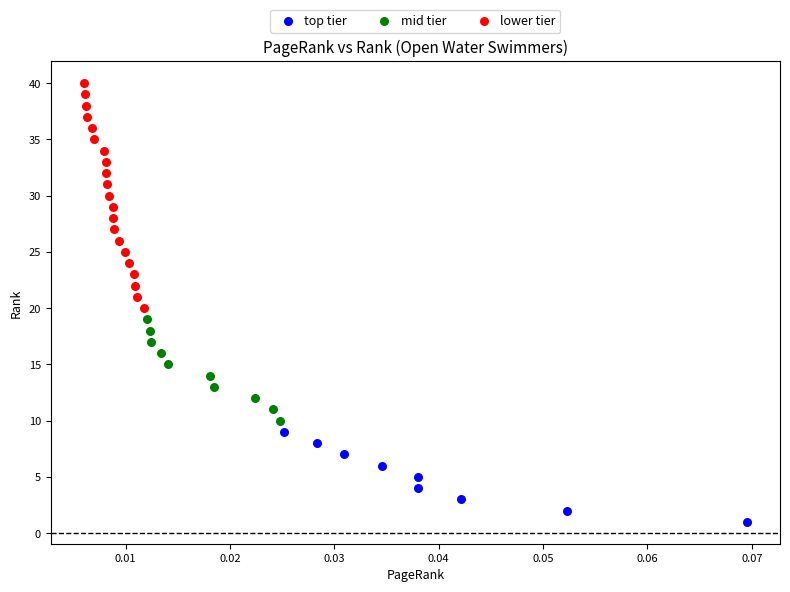

Which series has the widest spread of Y values?

lower tier